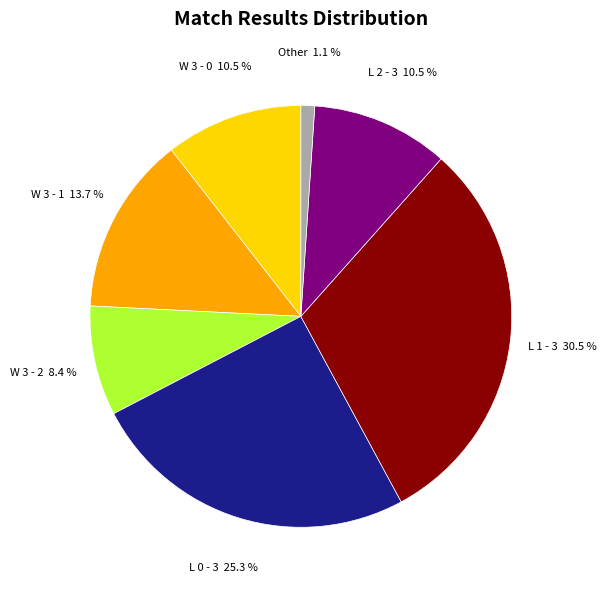

To the nearest percent, what is the difference between the largest and smallest slice percentages?

29%